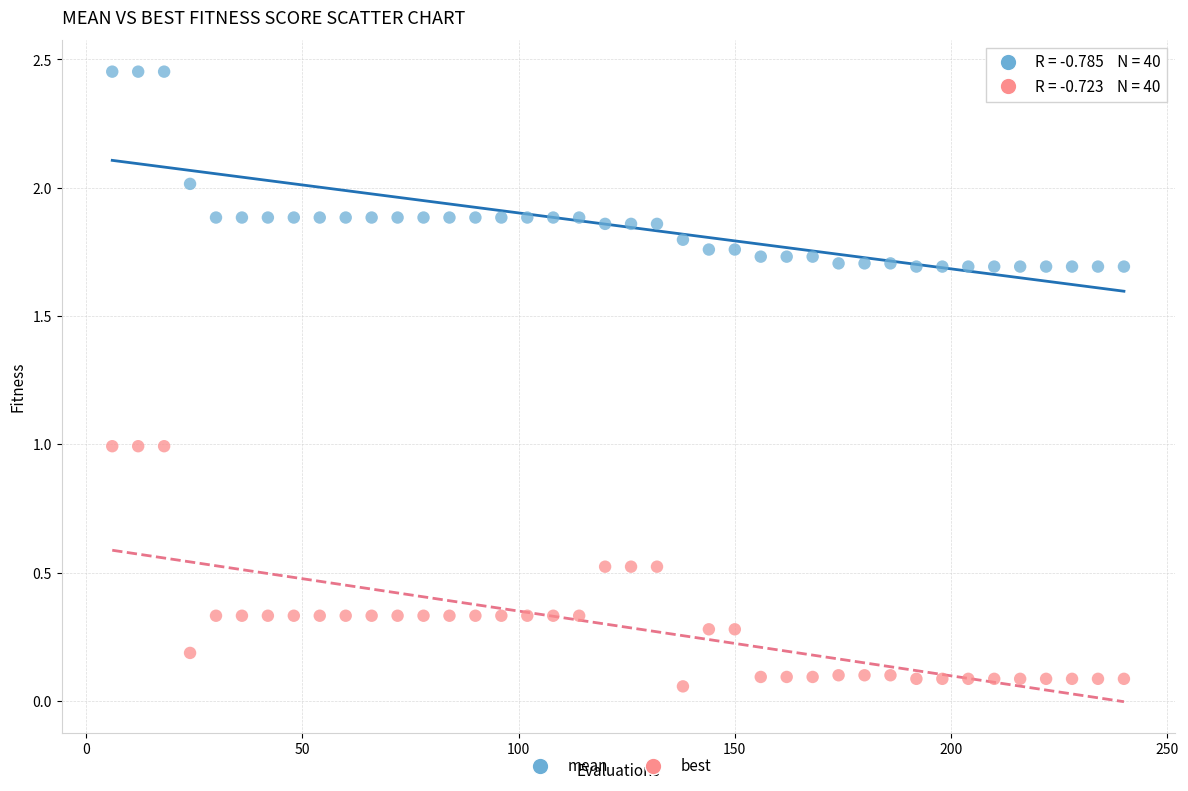

What is the X range (max minus min) for the scatter plot?

234.0